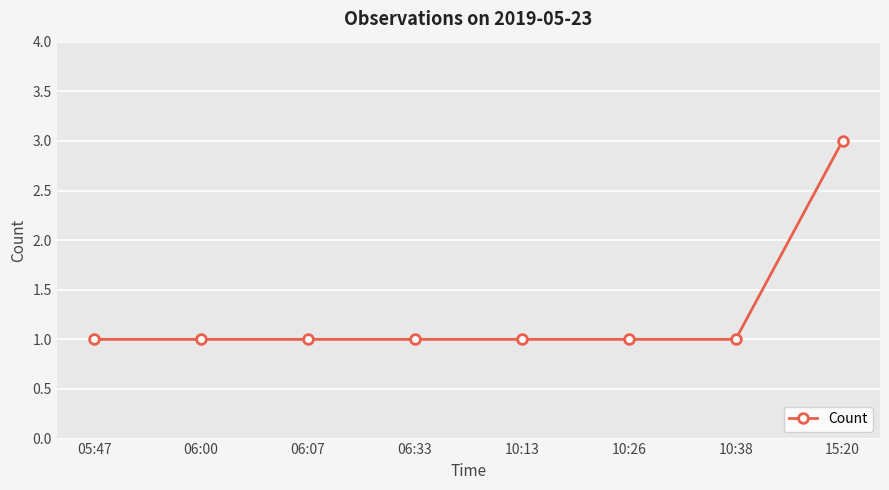

What is the change in value from 06:07 to 15:20?

+2